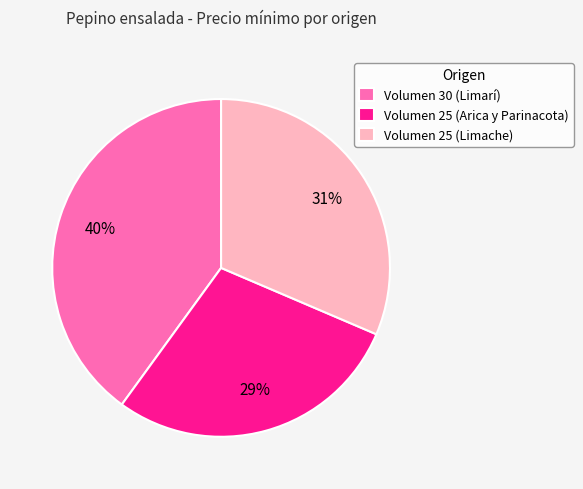

To the nearest percent, what is the average slice percentage?

33%